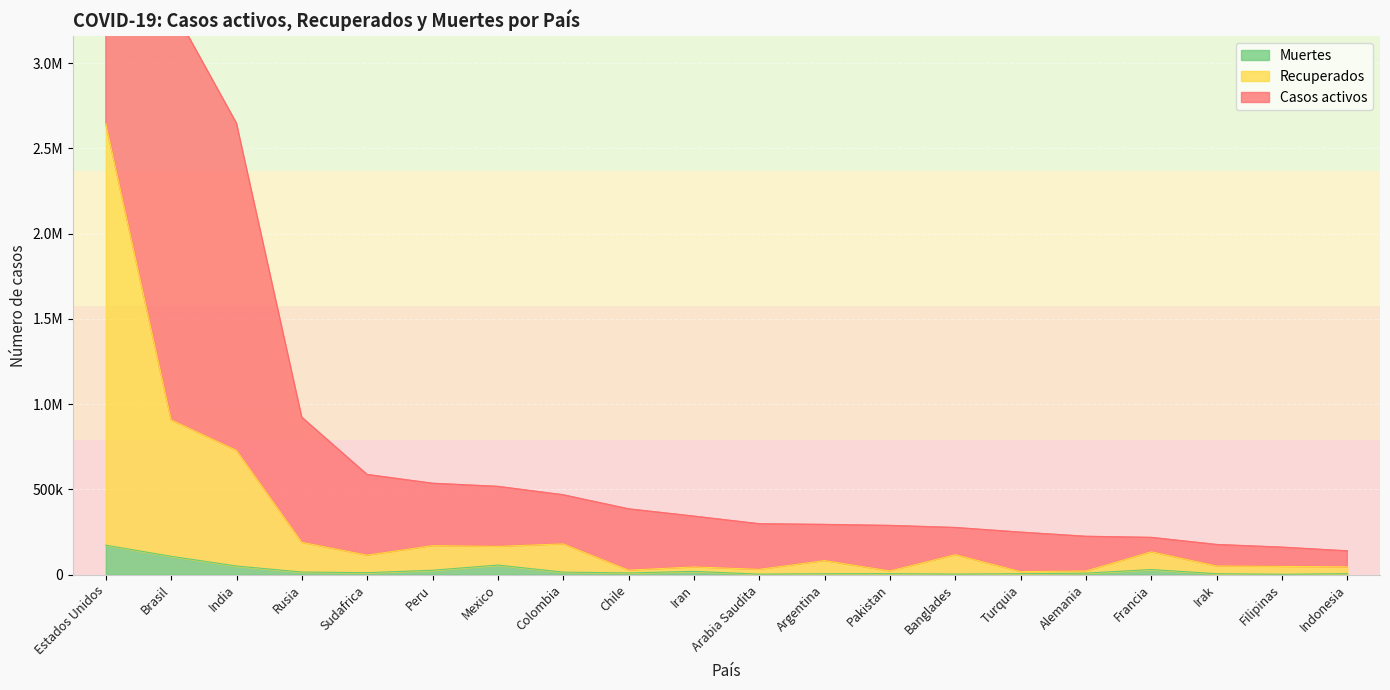

Where is Casos activos nearest to the value 2853064?

India